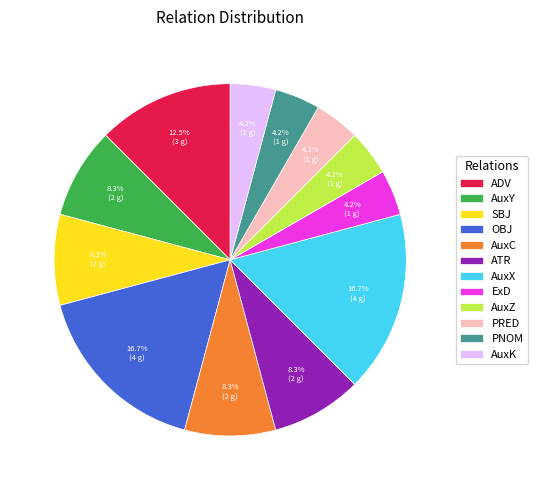

Which has a higher value, AuxK or AuxY?

AuxY